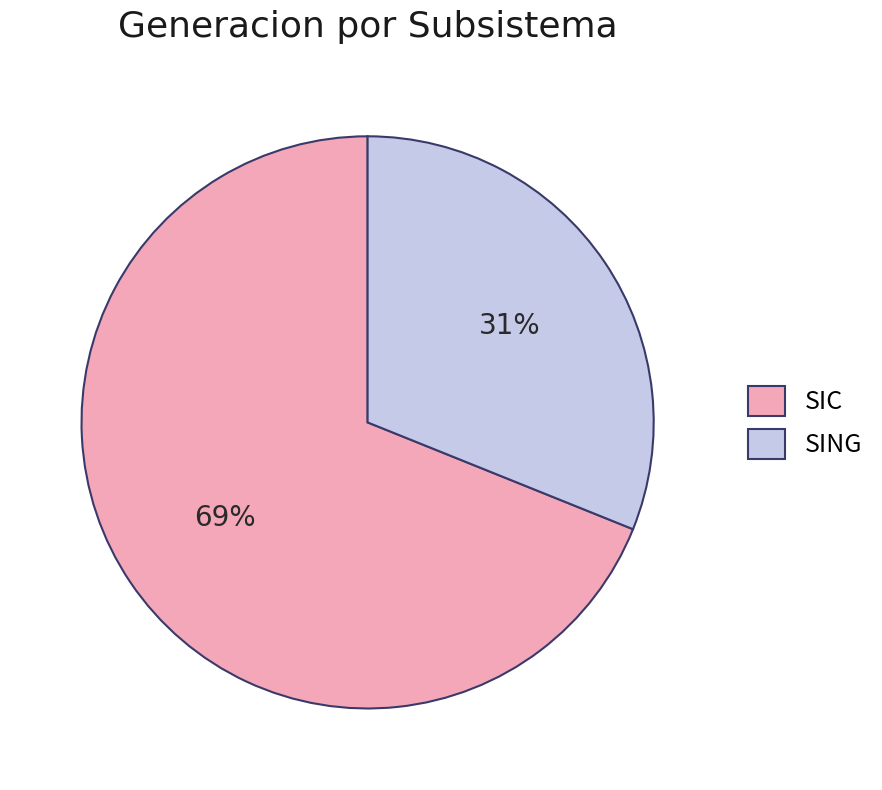

What is the smallest slice in the pie chart?

SING